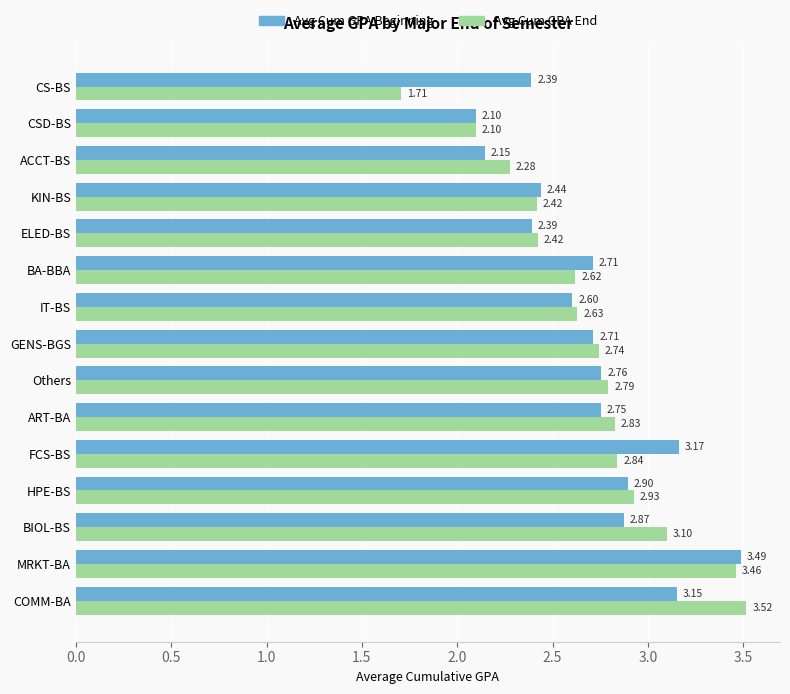

What is the sum of all Avg Cum GPA End values?

40.4